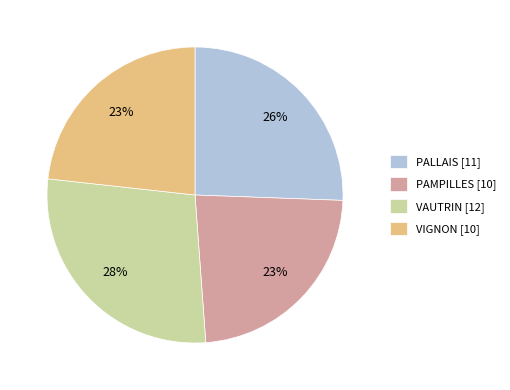

Is it true that PALLAIS is 17% of the pie?

False